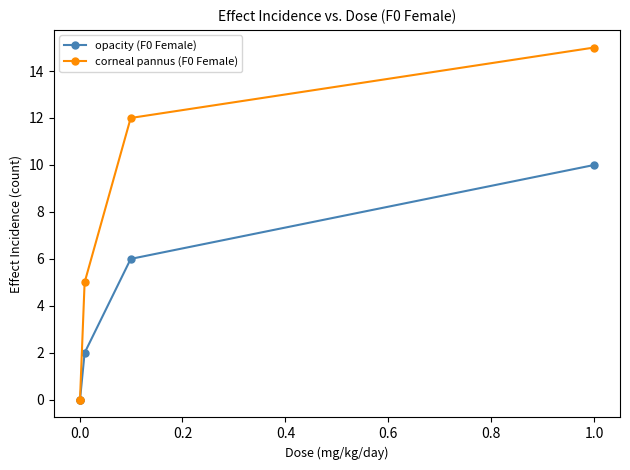

True or false: corneal pannus (F0 Female) has more than 2 interior local peaks.

False